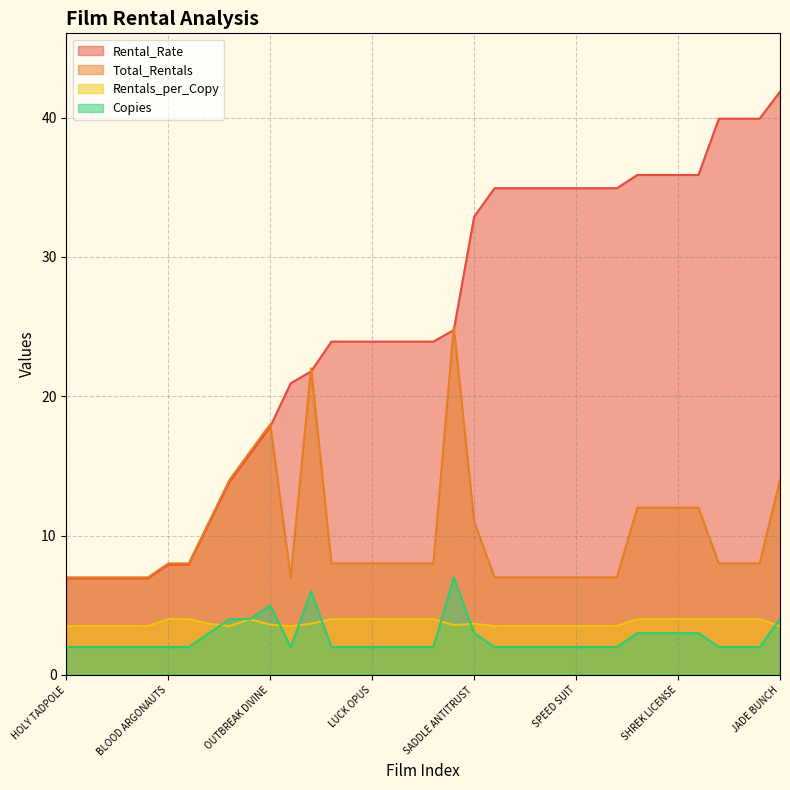

What is the average value of the Total_Rentals series?

9.9